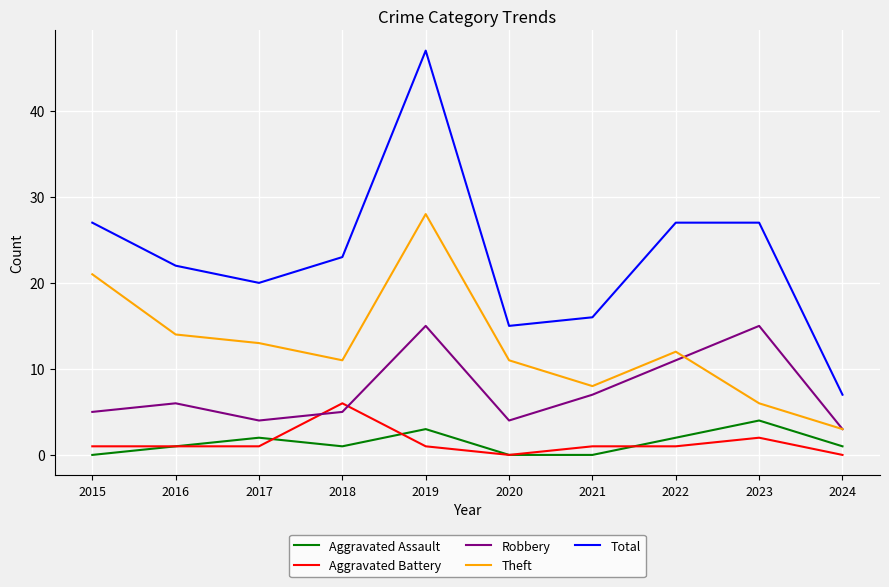

What value does the Aggravated Assault series have at 2023?

4